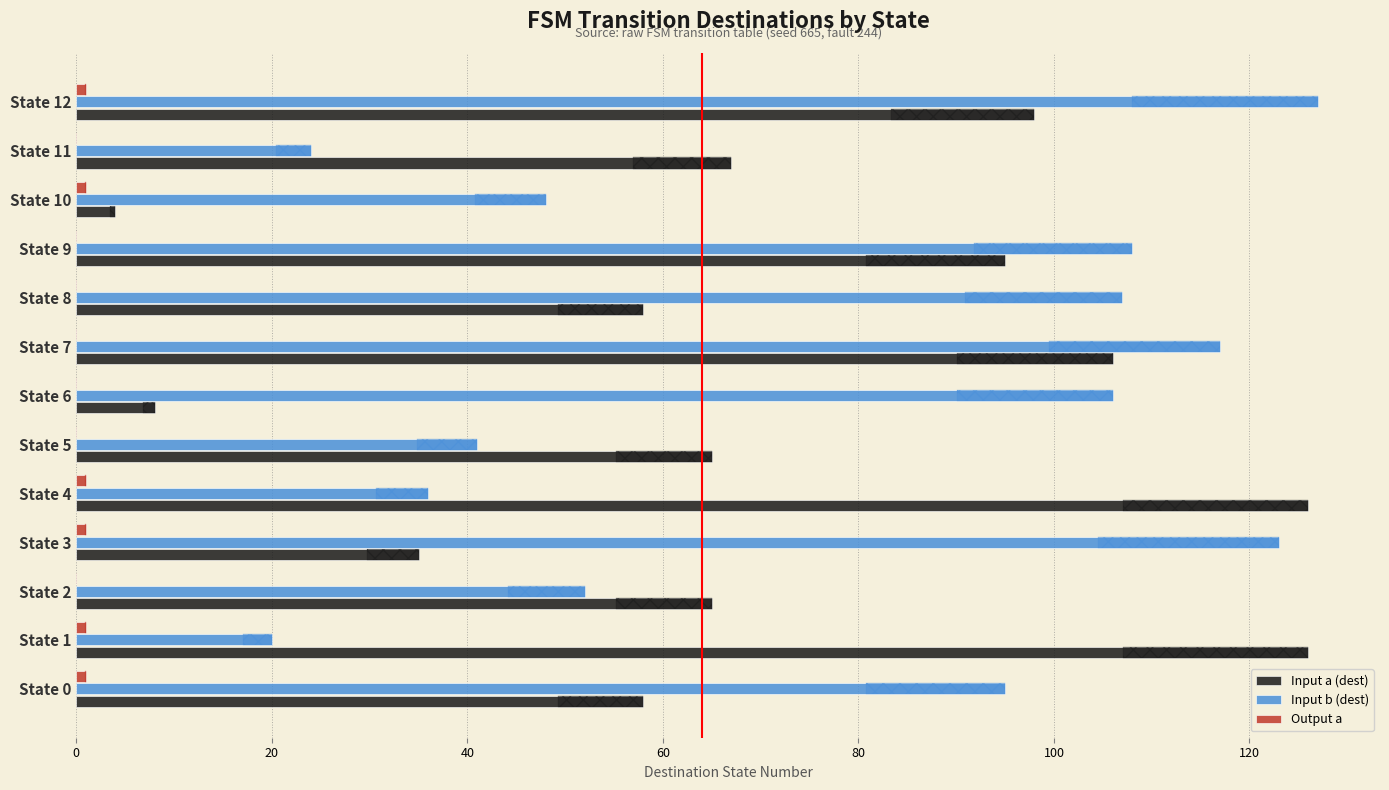

What is the highest value of the Input a (dest) series?

126